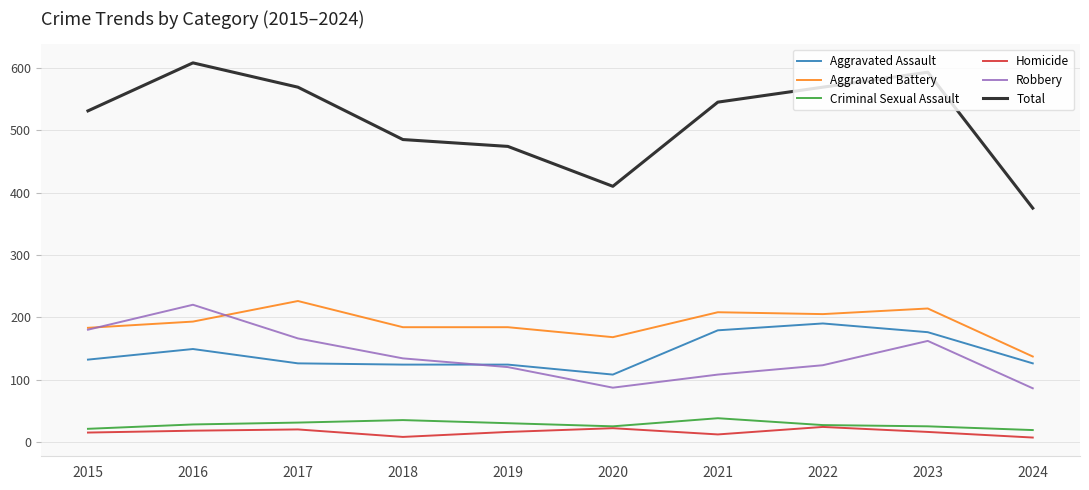

True or false: Homicide and Robbery intersect in this chart.

False